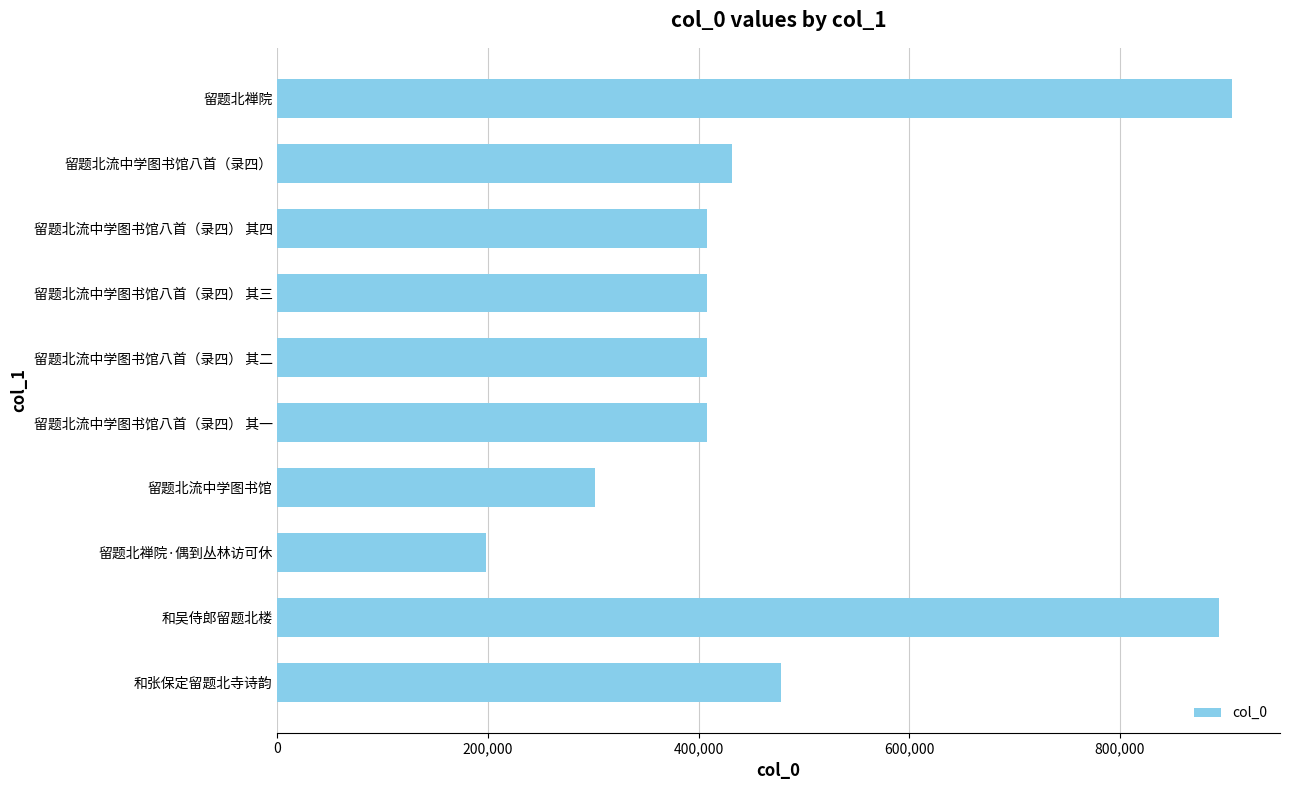

True or false: the data shows 580784 at 留题北流中学图书馆八首（录四） 其四.

False